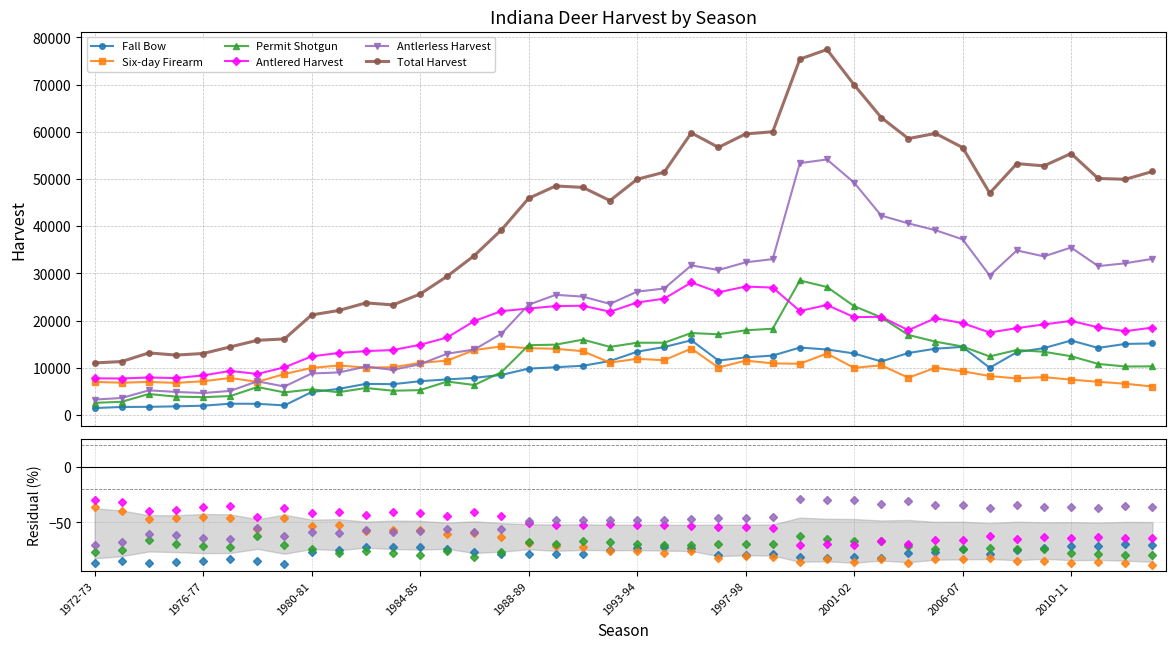

Is this an area chart (filled region under the line)?

No